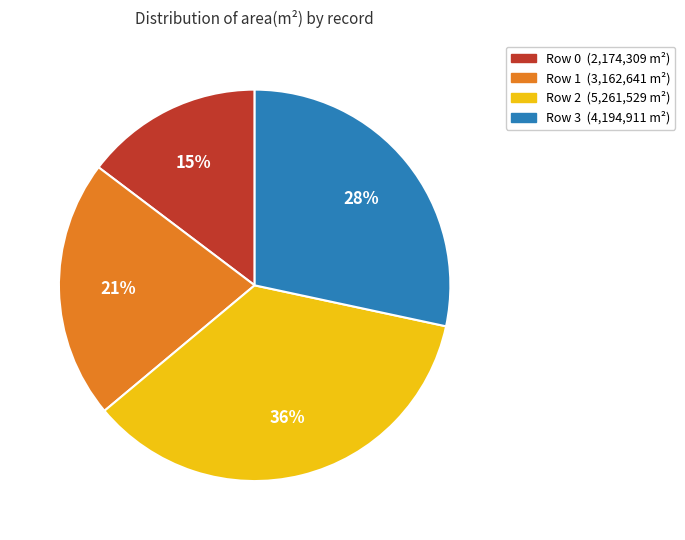

Do Row 0 and Row 3 together represent more than half of the pie?

No